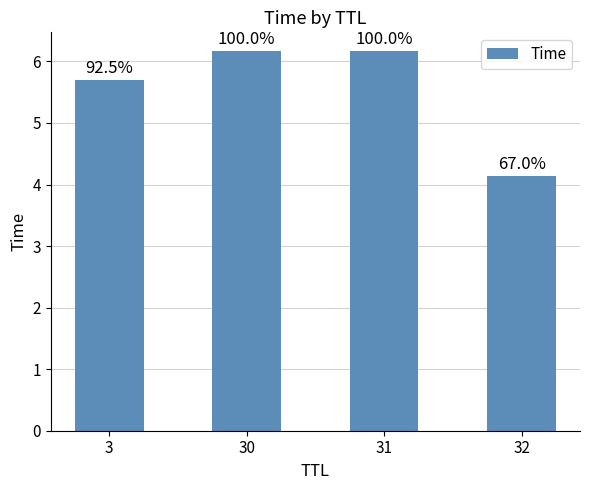

How many bars are there in total?

4